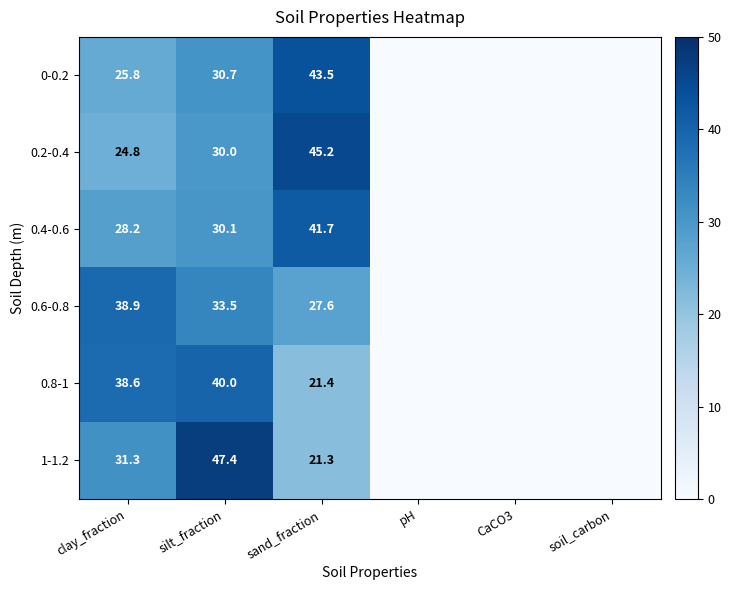

True or false: 0-0.2 has a value of 39.9 at silt_fraction.

False